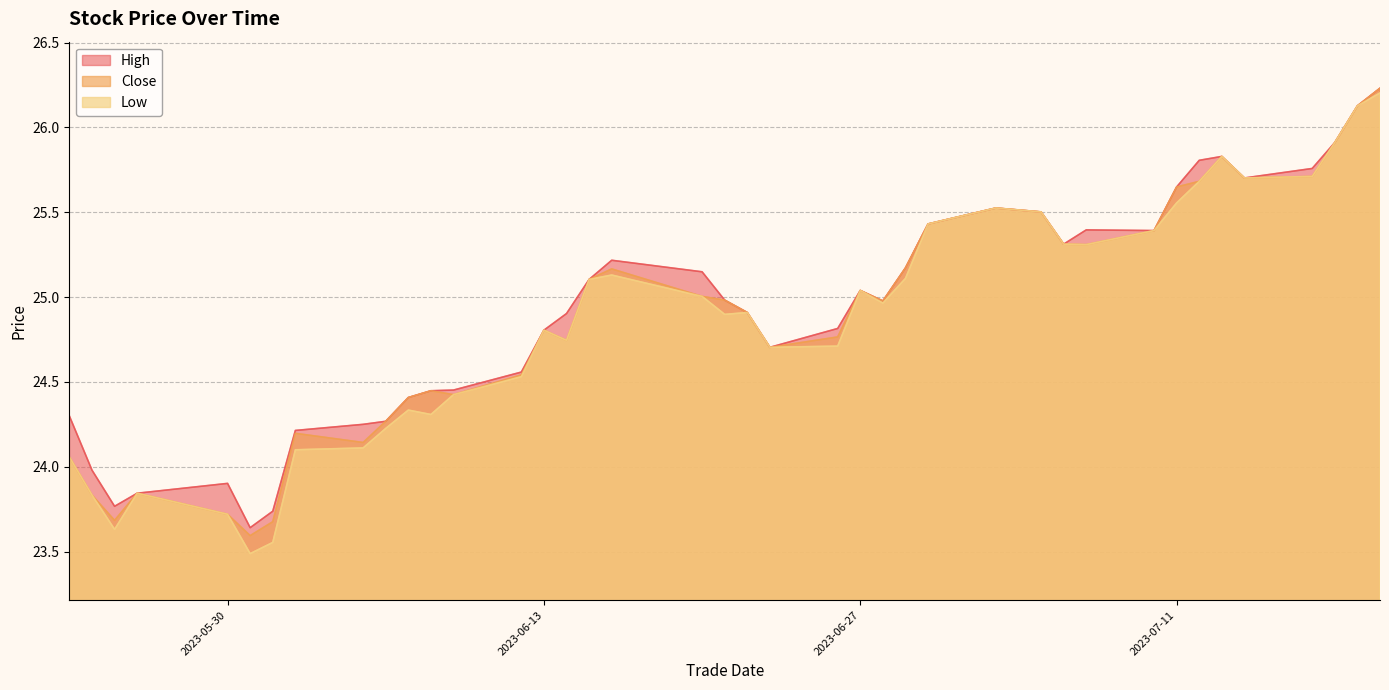

Rank the series by their maximum value, from highest to lowest.

close, high, low